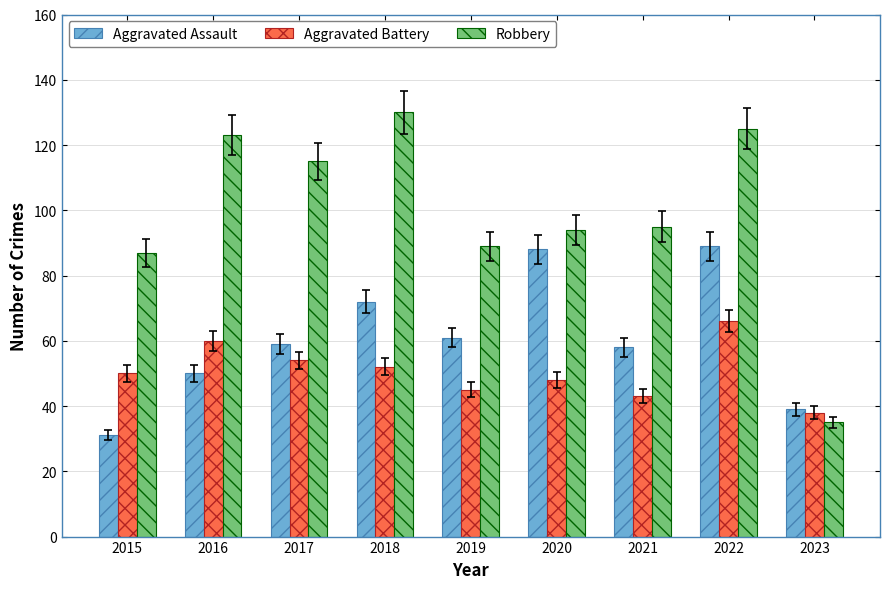

Is the value of Aggravated Battery at 2016 greater than the value of Robbery at 2020?

No